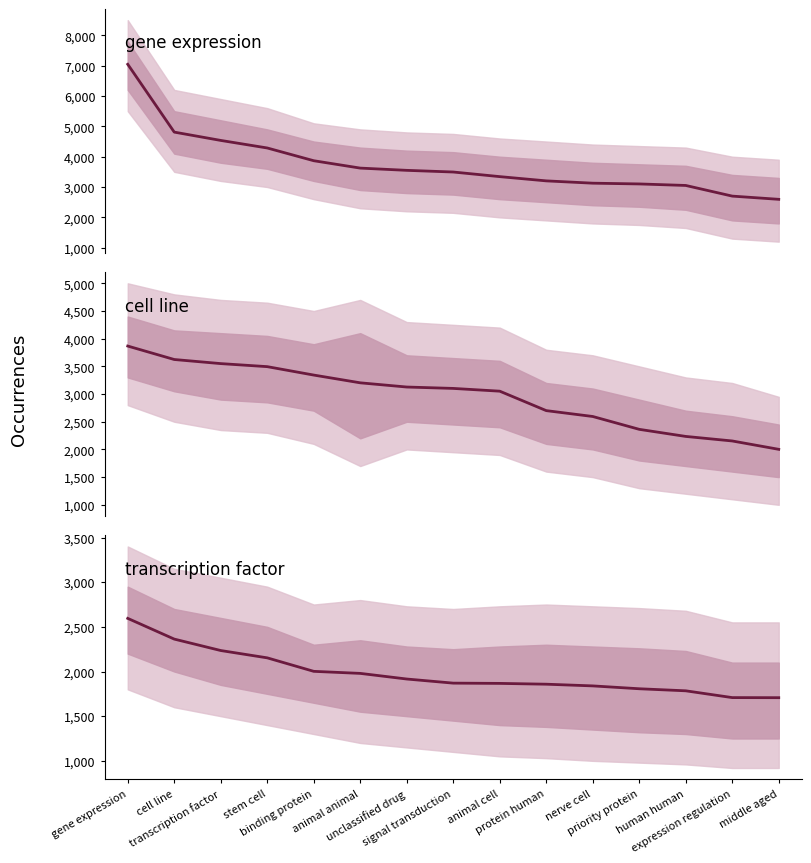

Does the chart have visible grid lines?

No